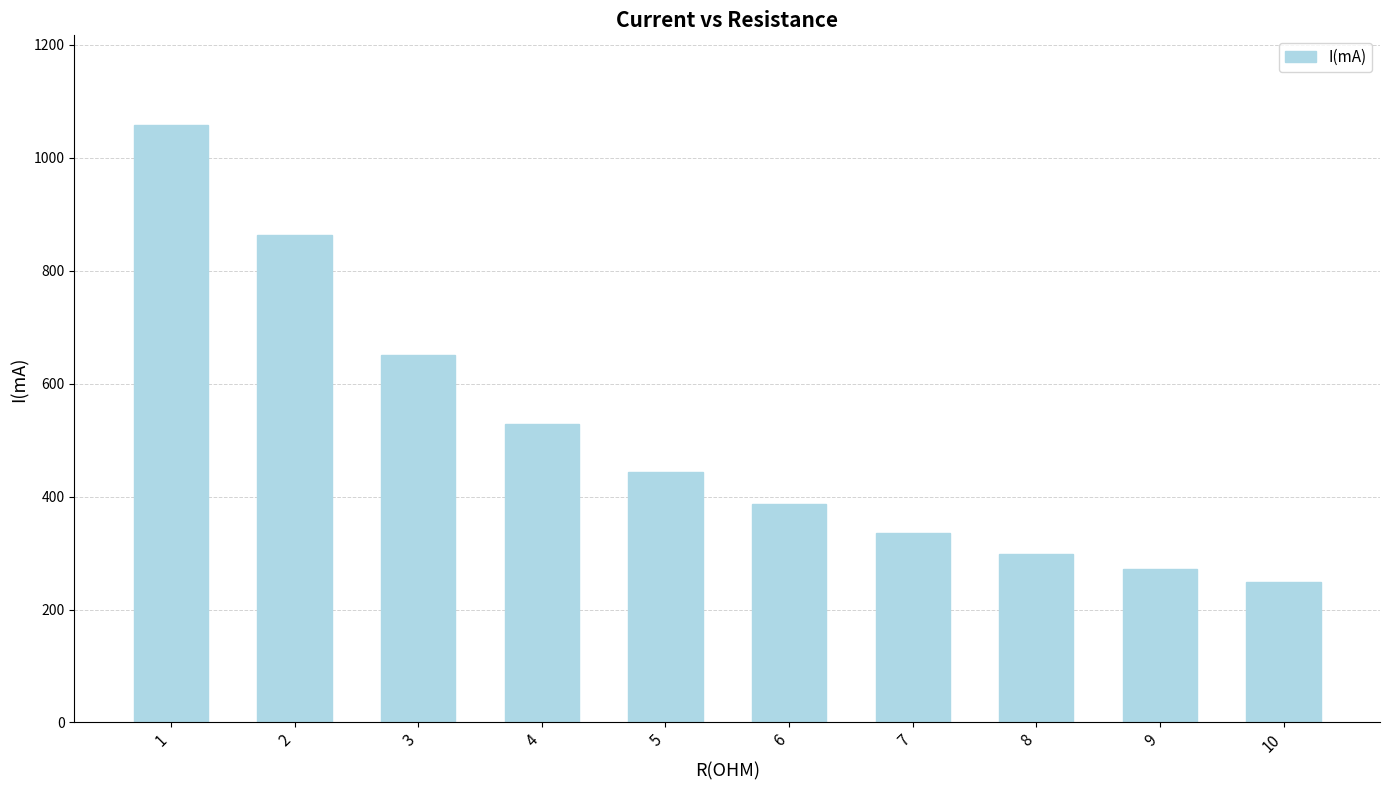

Which has a higher value, 3 or 9?

3